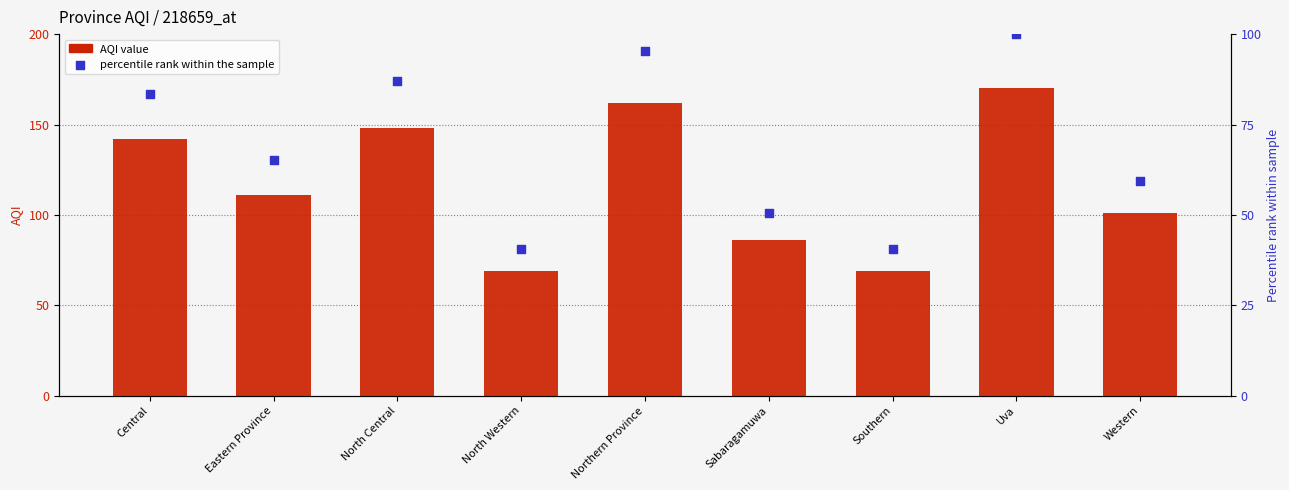

Which series has the largest total across all categories?

AQI value